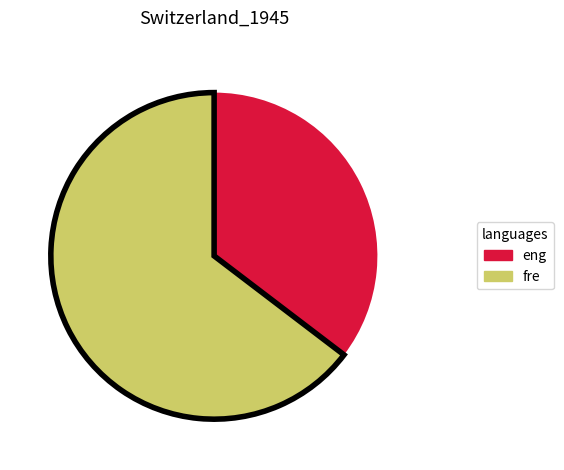

Does any single category account for the majority?

Yes